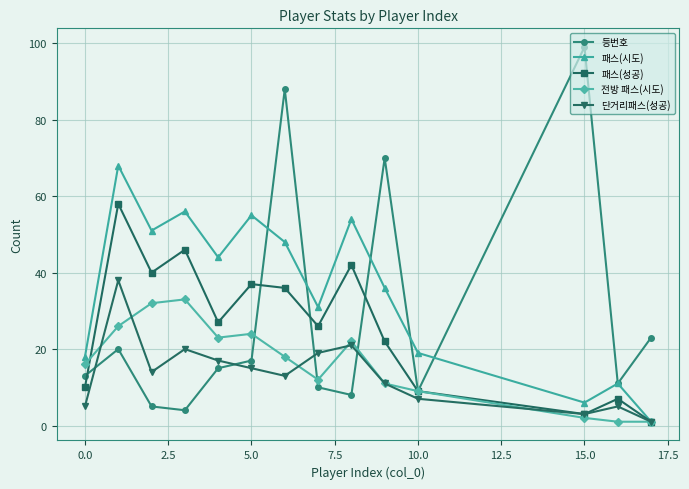

Which series has the largest range (max minus min)?

등번호